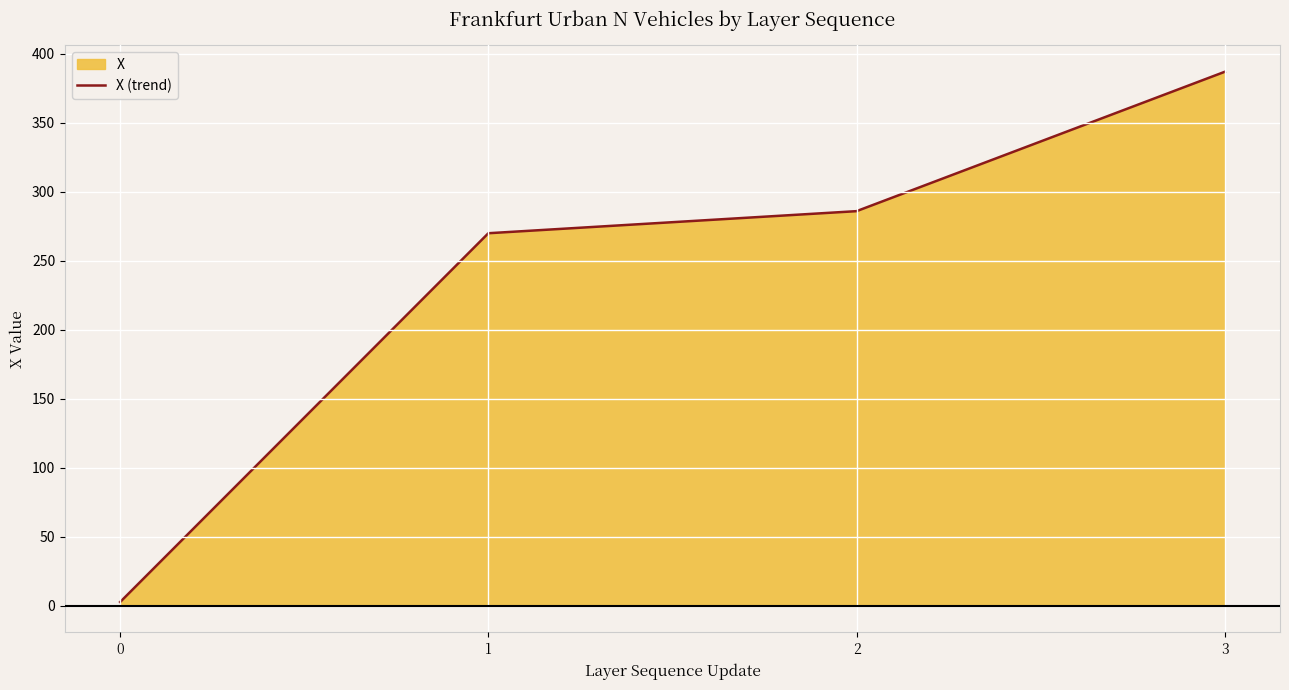

What is the approximate value at 0?

2.7